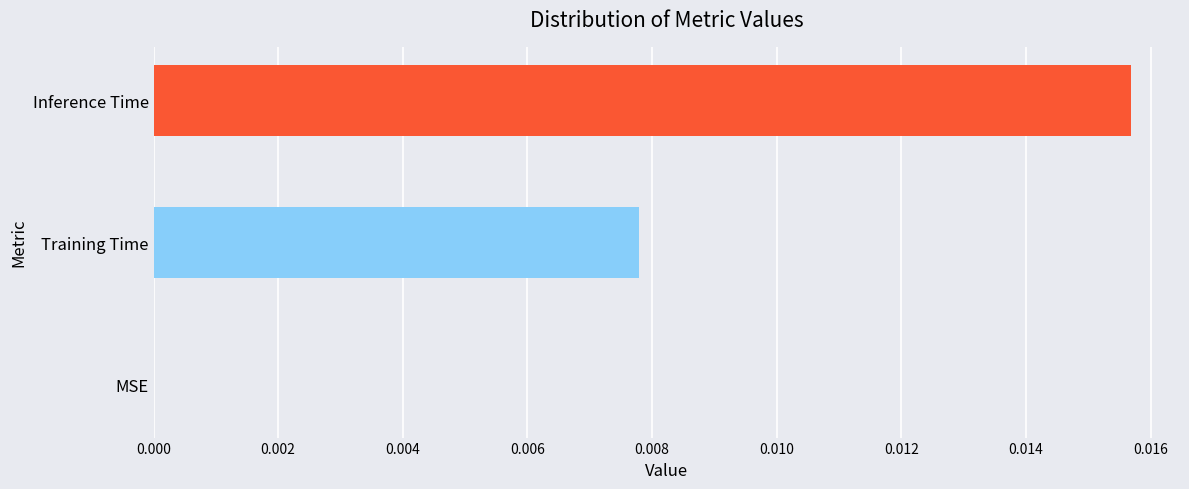

The value at MSE is 0.0. True or false?

True